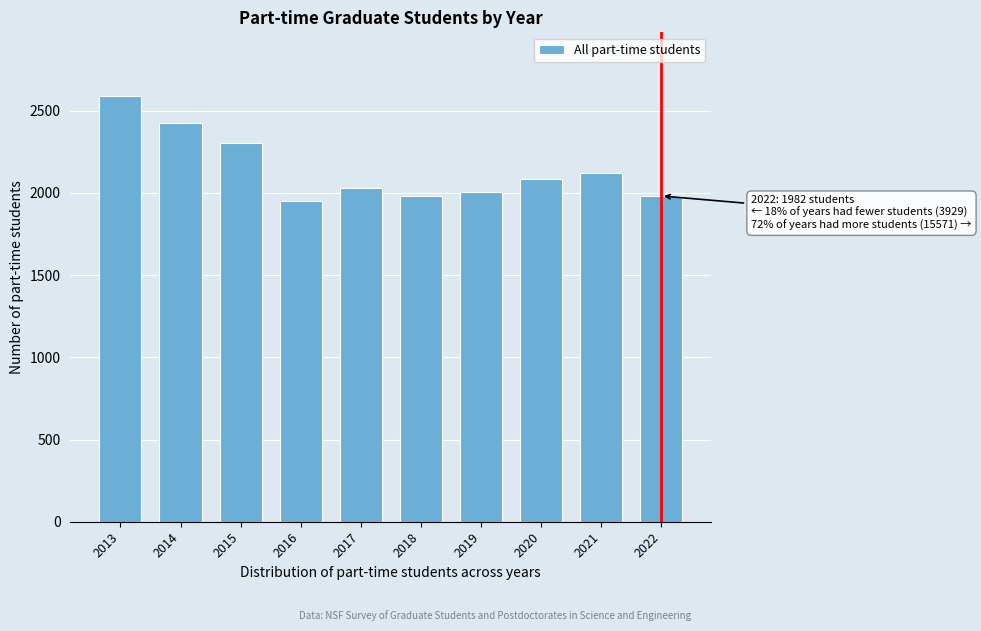

The value at 2014 is 2424. True or false?

True